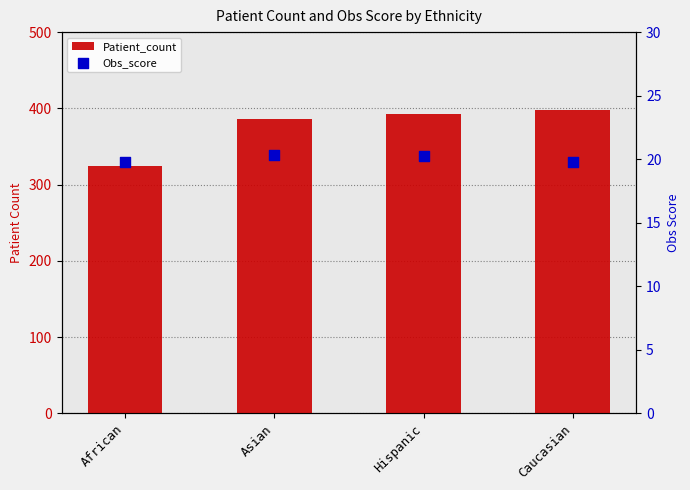

Is the value of Patient_count at Caucasian greater than the value of Obs_score at Caucasian?

Yes